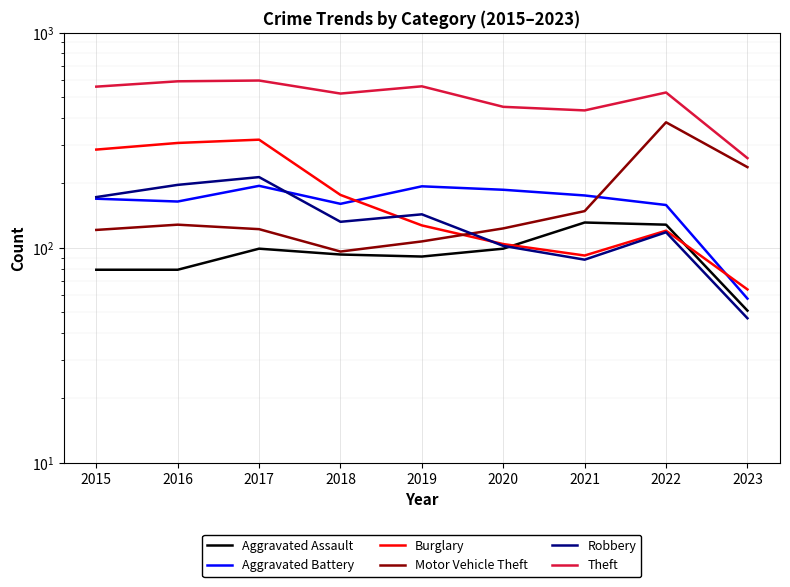

Is it true that Theft equals 452 at 2020?

True